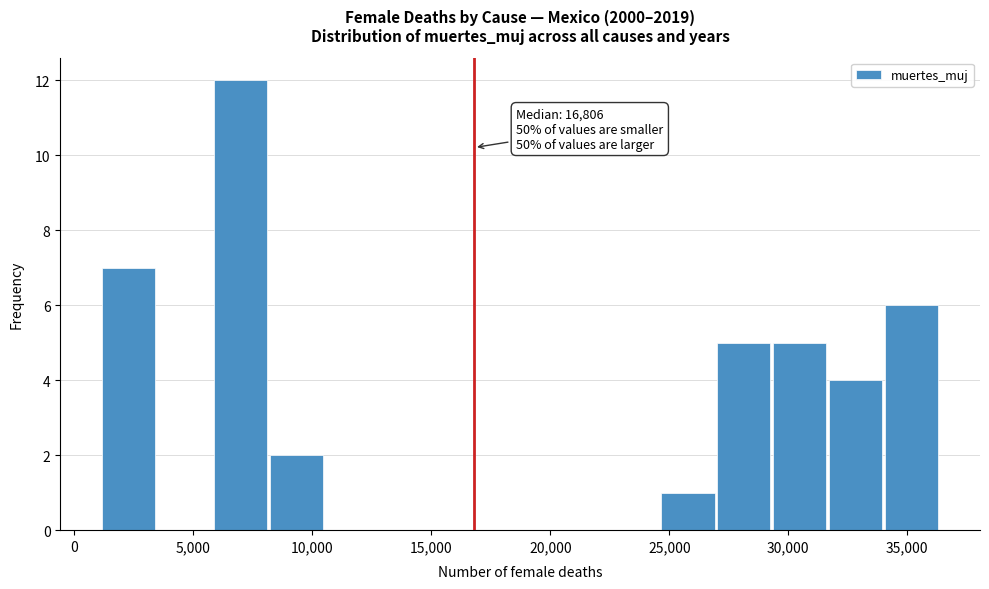

Which range on the x-axis has the tallest bar?

6000 to 8000